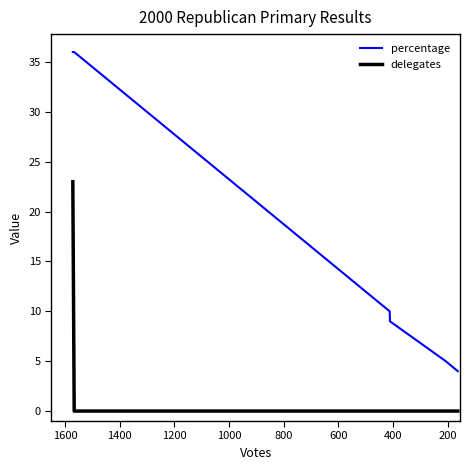

At which label is percentage closest to 20?

400